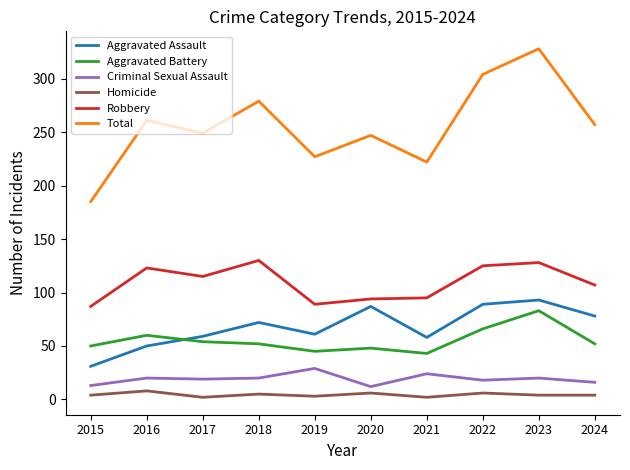

True or false: Aggravated Assault has more than 1 interior local peaks.

True